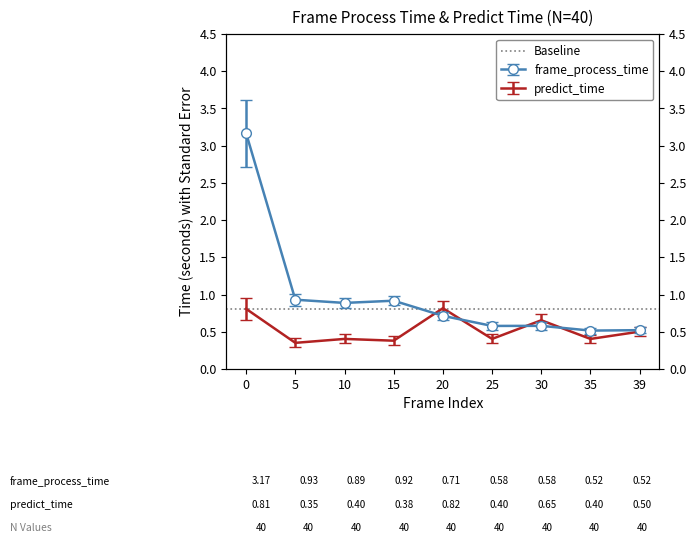

List the series in order of their overall mean, highest first.

frame_process_time, predict_time